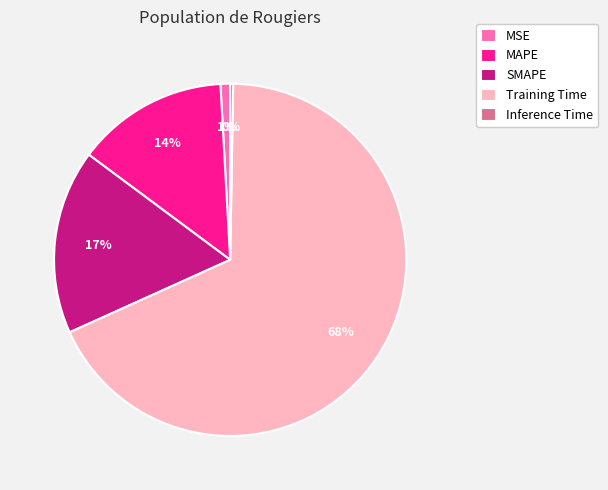

Which slice represents more than half of the pie?

Training Time